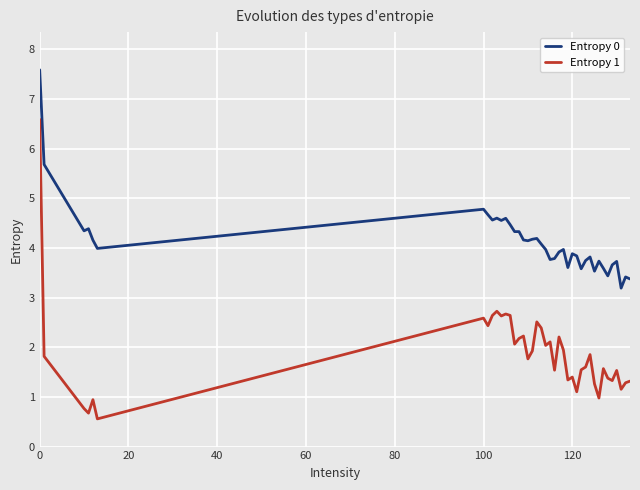

What is the sum of all Entropy 1 values?

75.2